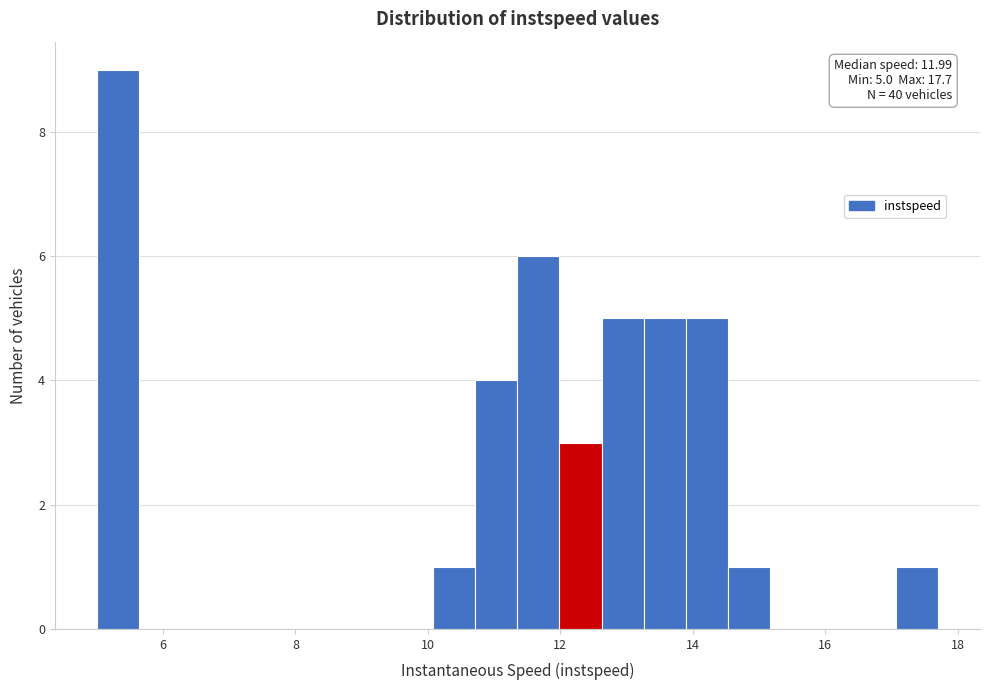

Around what value on the x-axis is the tallest bar? Give the approximate position of its centre, as read against the axis.

5.4